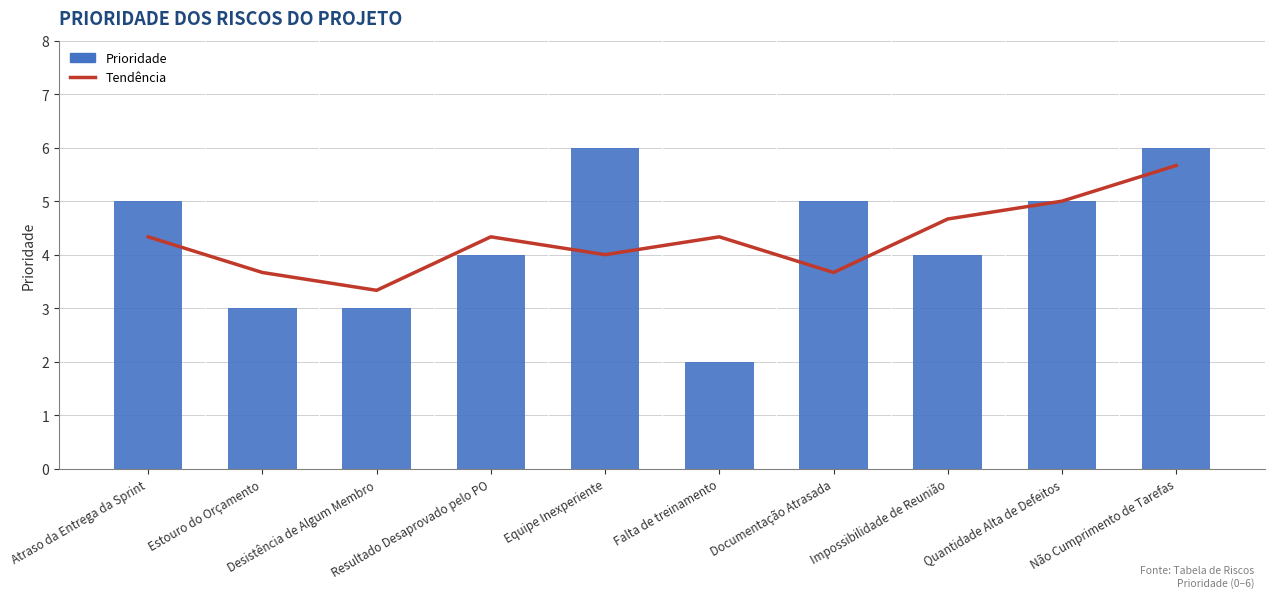

Where does the Tendência series first go above 4?

Atraso da Entrega da Sprint